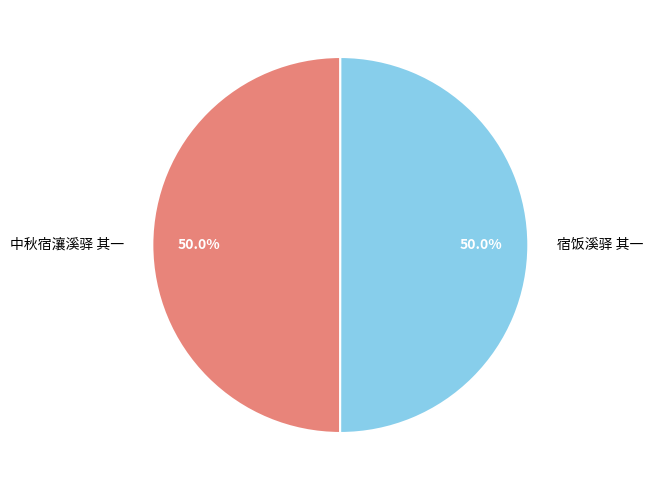

To the nearest percent, what is the combined percentage of 中秋宿瀼溪驿 其一 and 宿饭溪驿 其一?

100%